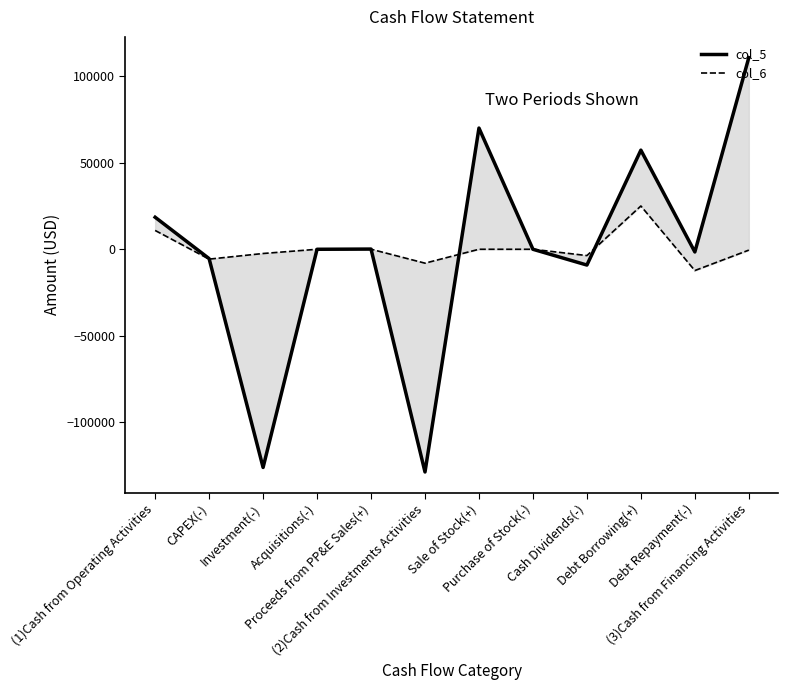

What is the label of the 6th point from the left?

(2)Cash from Investments Activities